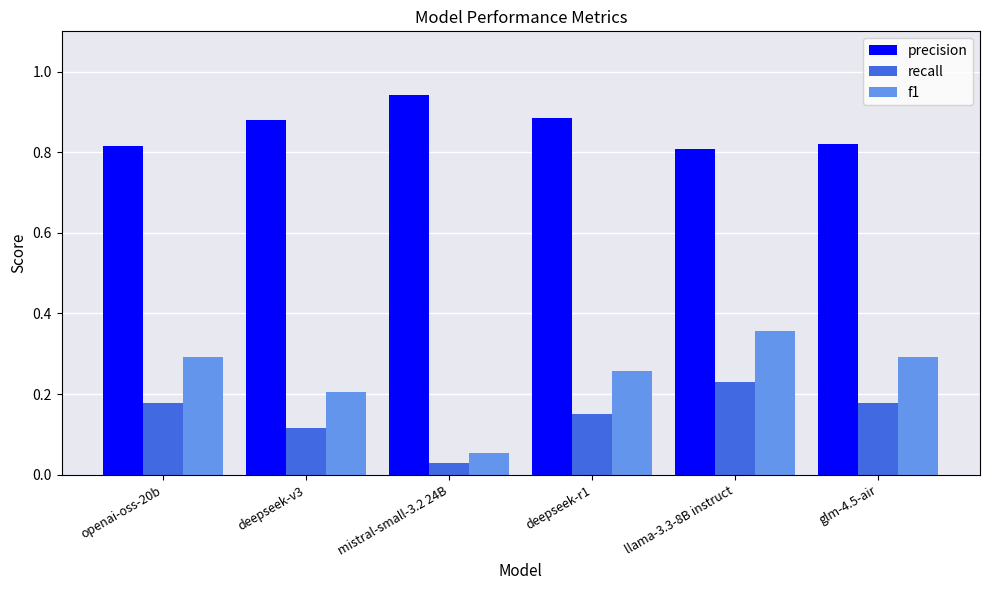

How many distinct data groups are displayed?

3